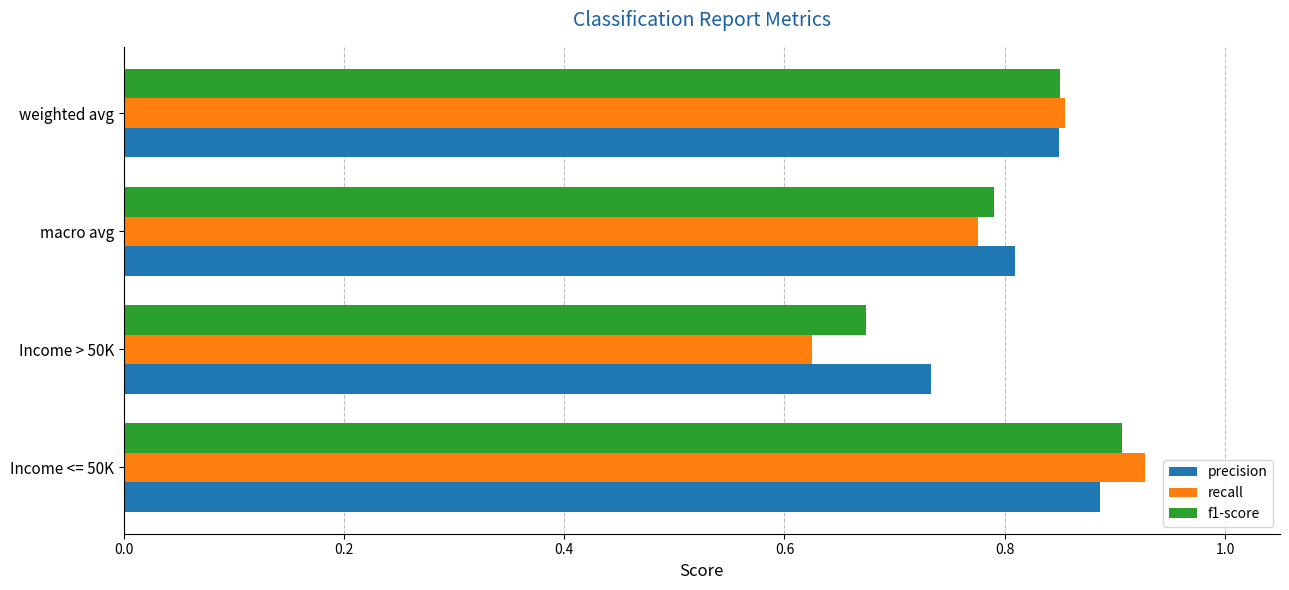

The value of precision at Income <= 50K is 1.2. True or false?

False